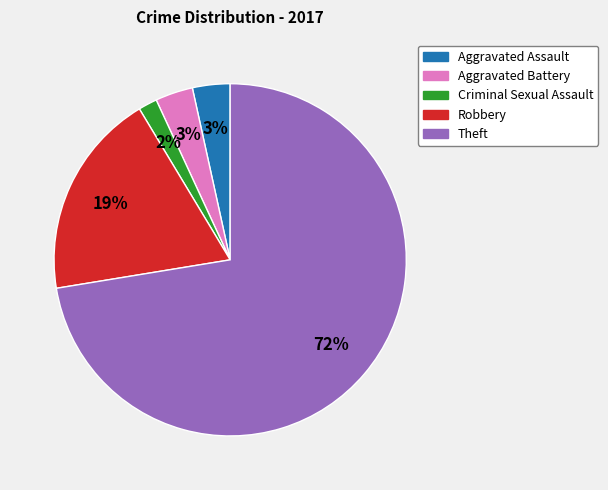

Is Criminal Sexual Assault the majority of the pie?

No